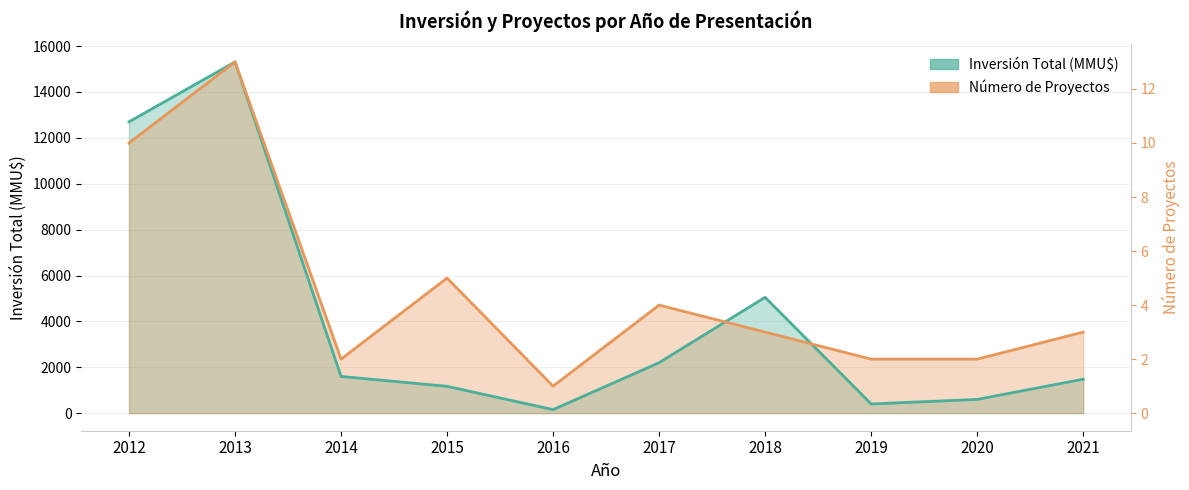

The Inversión Total (MMU$) series shows 1480.0 at 2021. True or false?

True